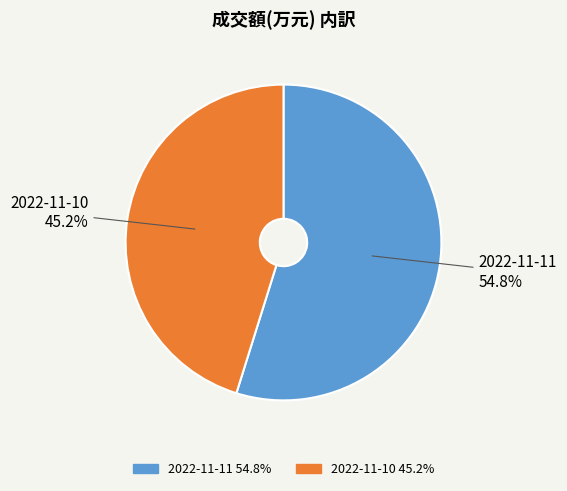

Count the number of slices in the pie.

2